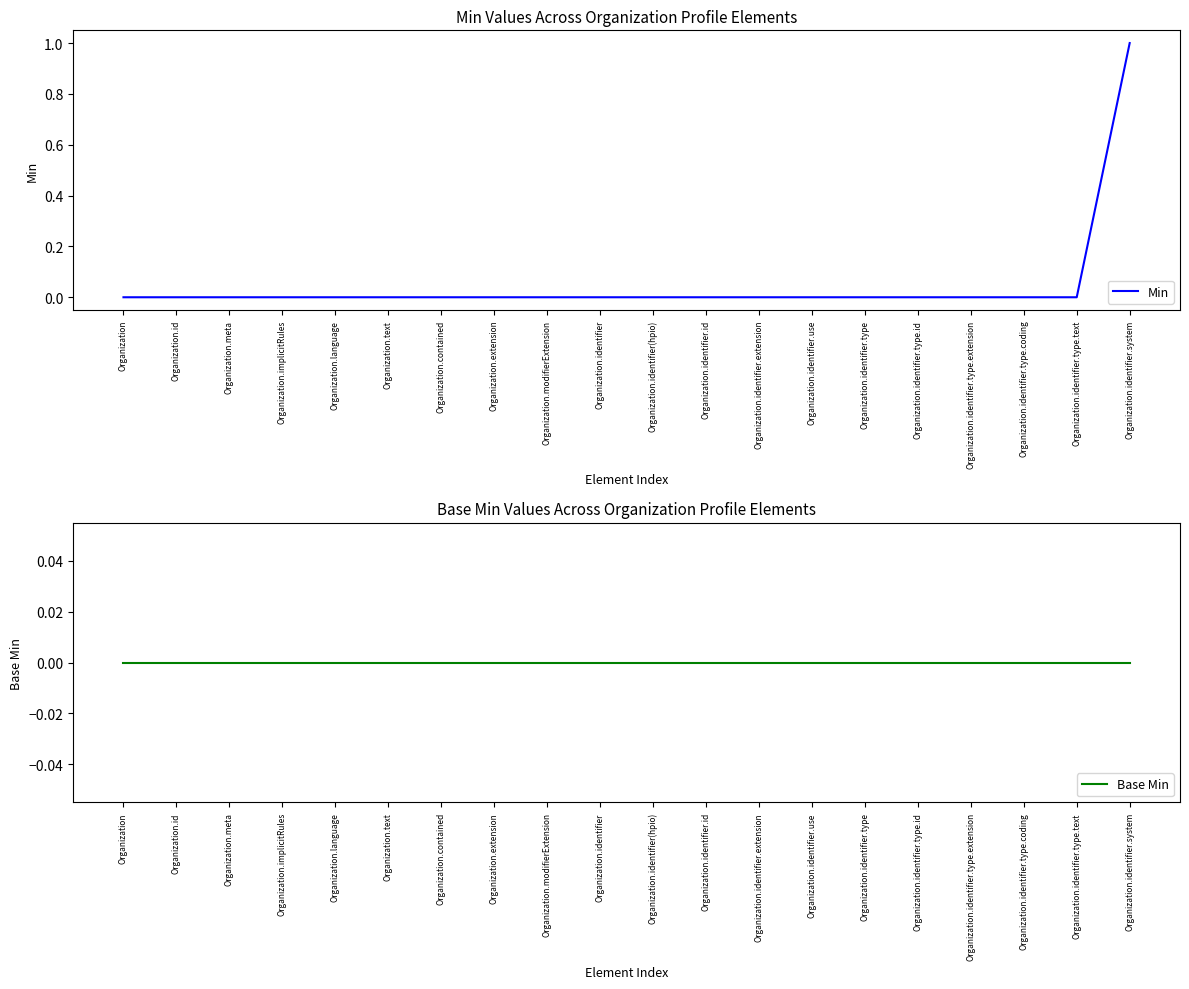

Rank the series by their maximum value, from lowest to highest.

Base Min, Min